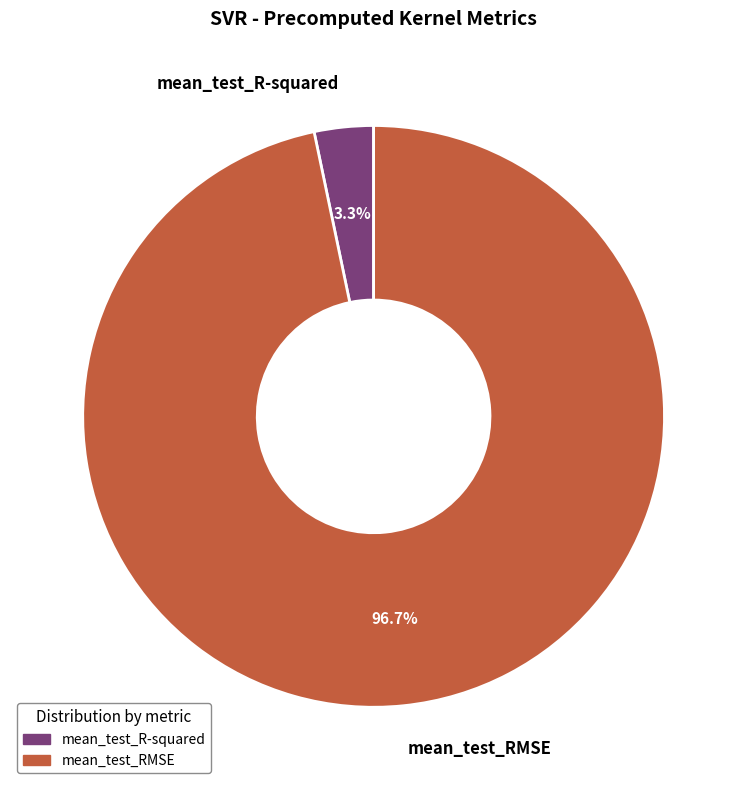

Rank the categories by value from lowest to highest.

mean_test_R-squared, mean_test_RMSE